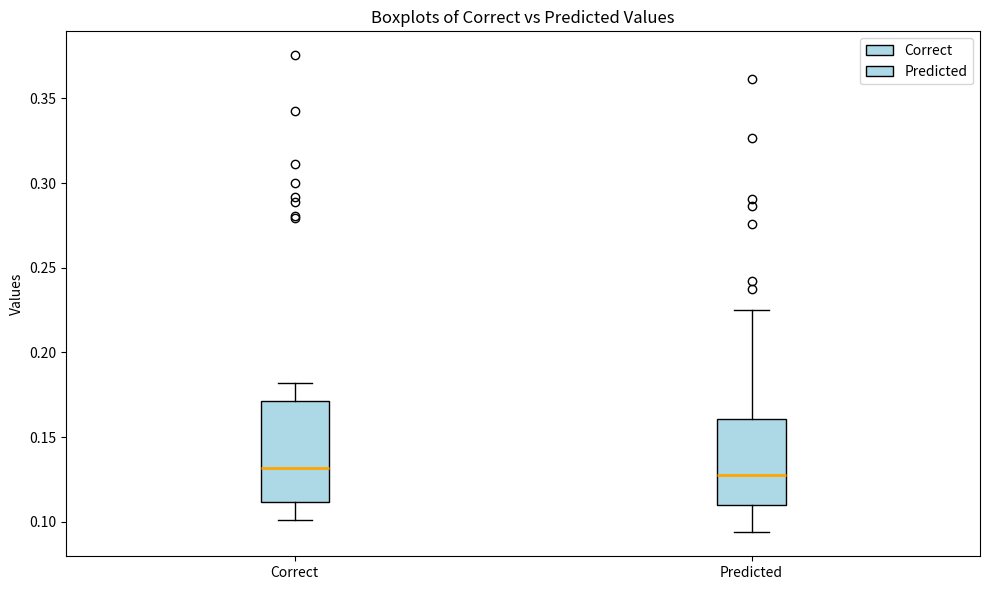

Which box is the tallest, from its lower edge to its upper edge?

Correct